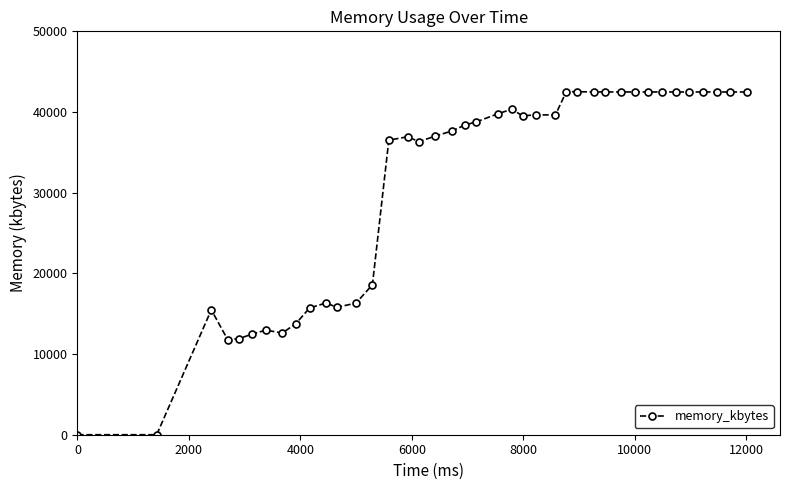

What is the greatest value displayed?

42520